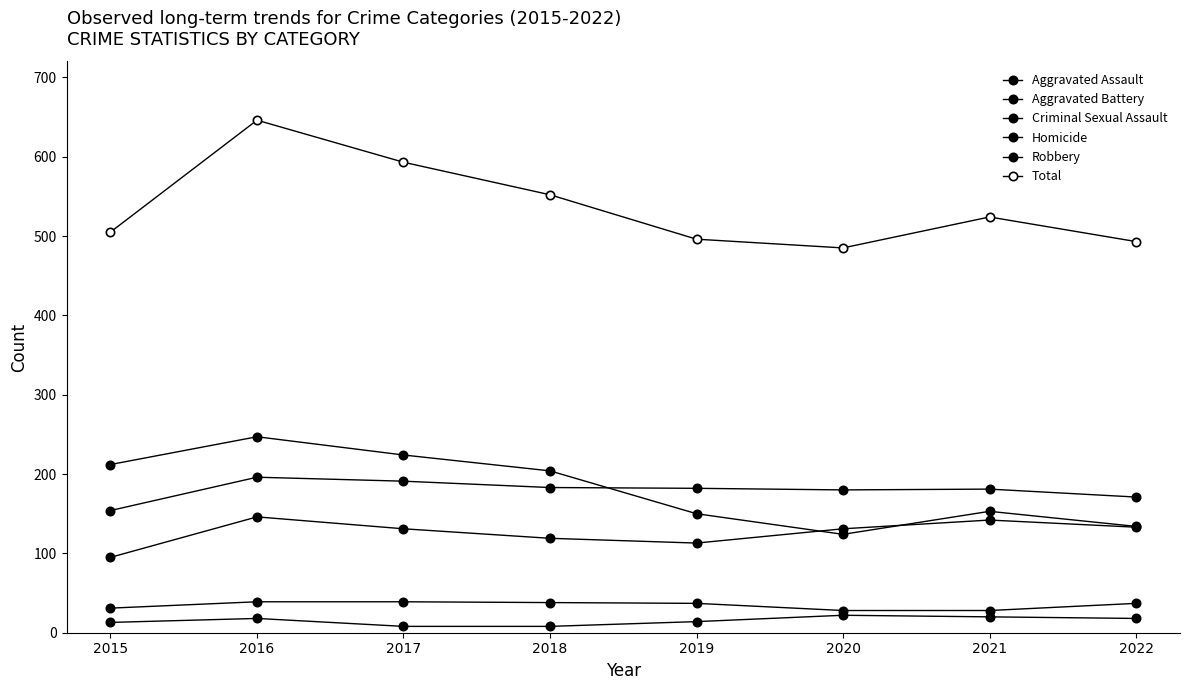

What is the minimum value for Criminal Sexual Assault?

28